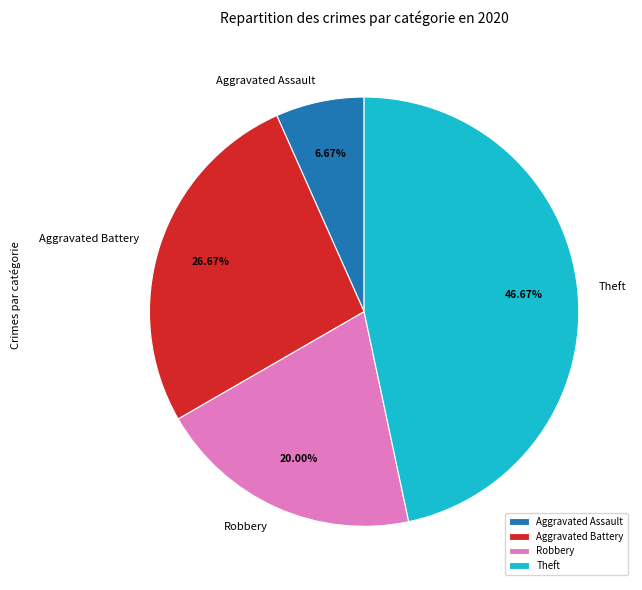

Which category has the smallest portion of the pie?

Aggravated Assault